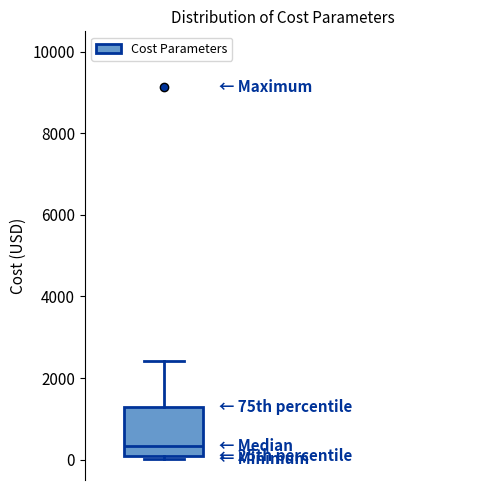

Transcribe this box plot: give where the median line is, the range the box spans, and where the two whiskers end, as read against the y-axis. The values are not printed on the chart, so give them approximately, as read against the axis.

median 400, box 0 to 1200, whiskers 0 (just below the box's lower edge) to 2400